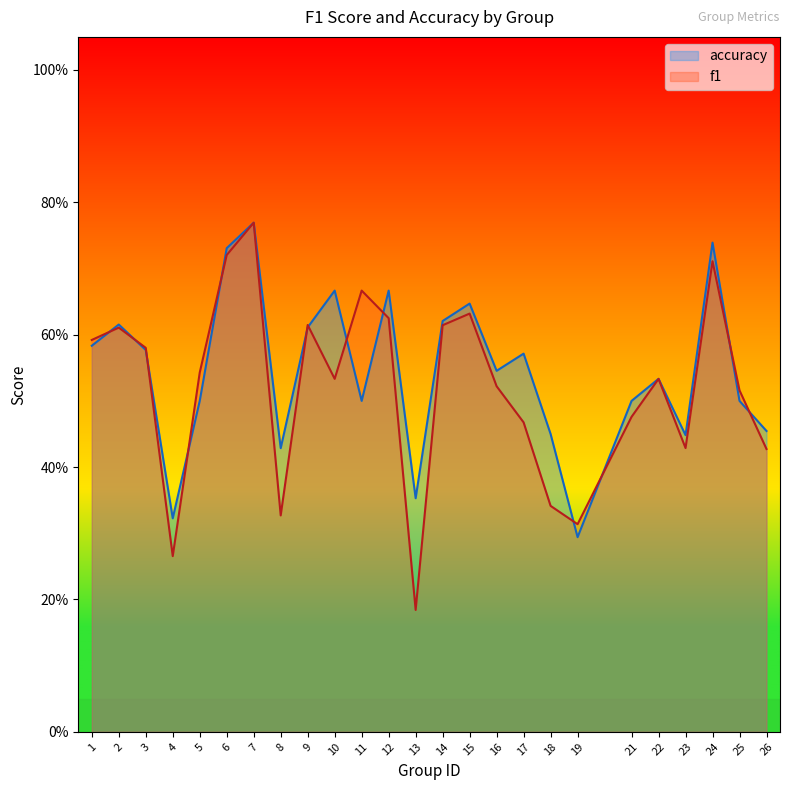

The value of f1 at 13 is 0.1. True or false?

False